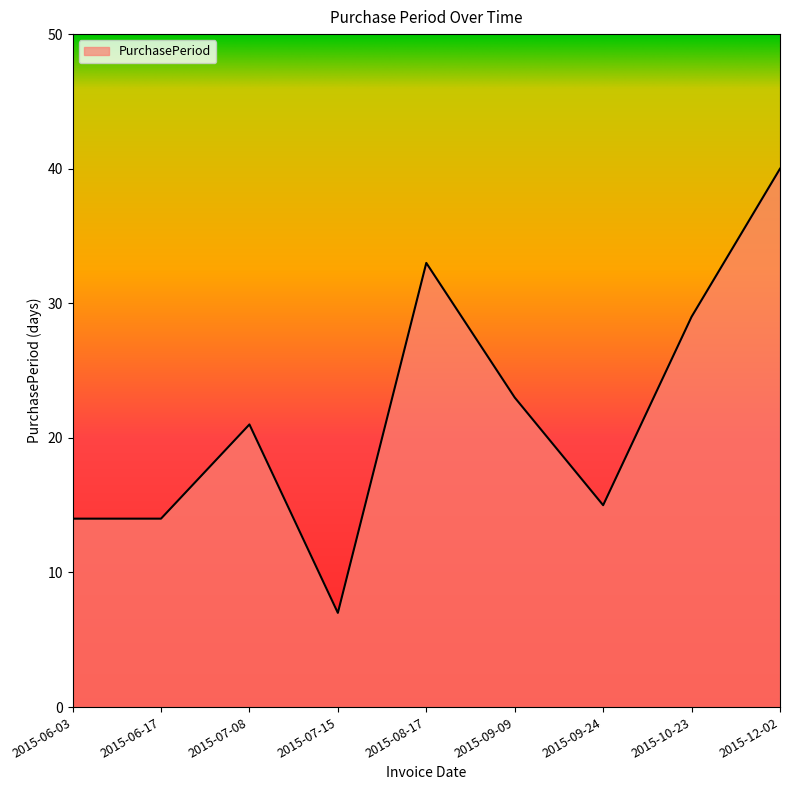

What is the change in value from 2015-07-08 to 2015-08-17?

+12